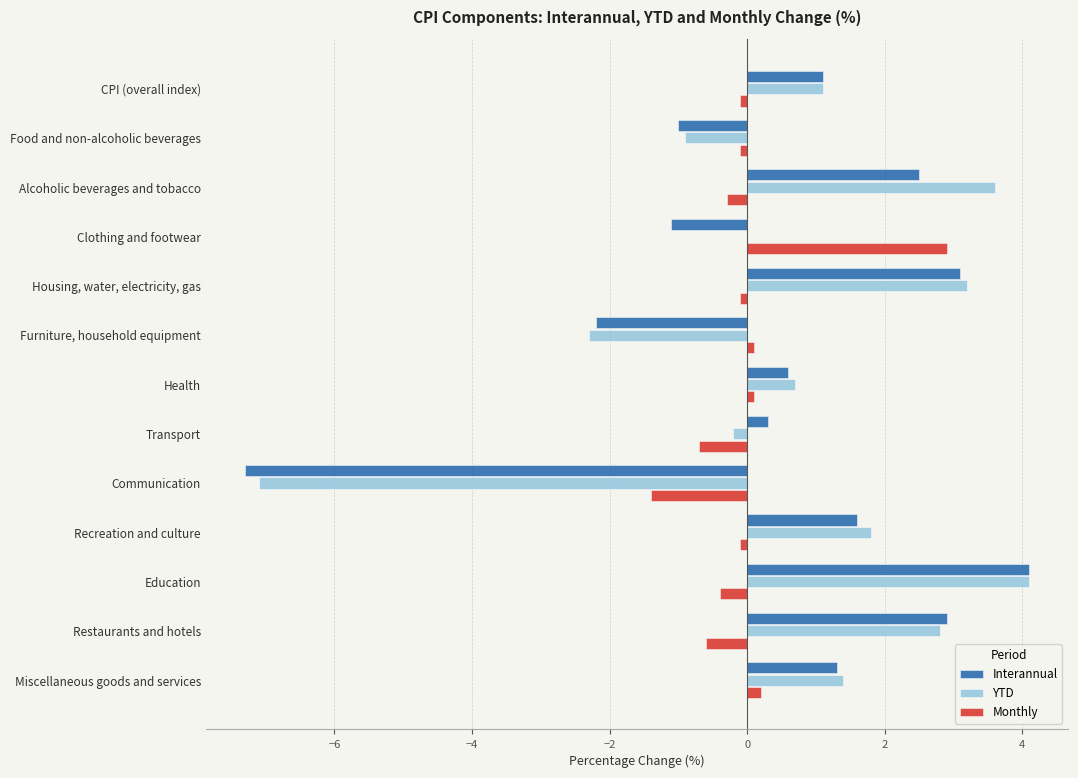

Is the value of YTD at Restaurants and hotels greater than the value of Interannual at Miscellaneous goods and services?

Yes